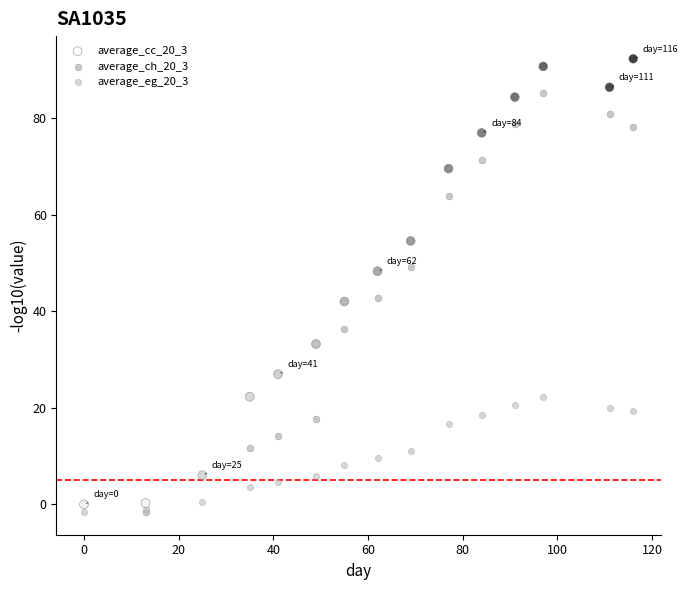

What are all the series names shown in the legend?

average_cc_20_3, average_ch_20_3, average_eg_20_3